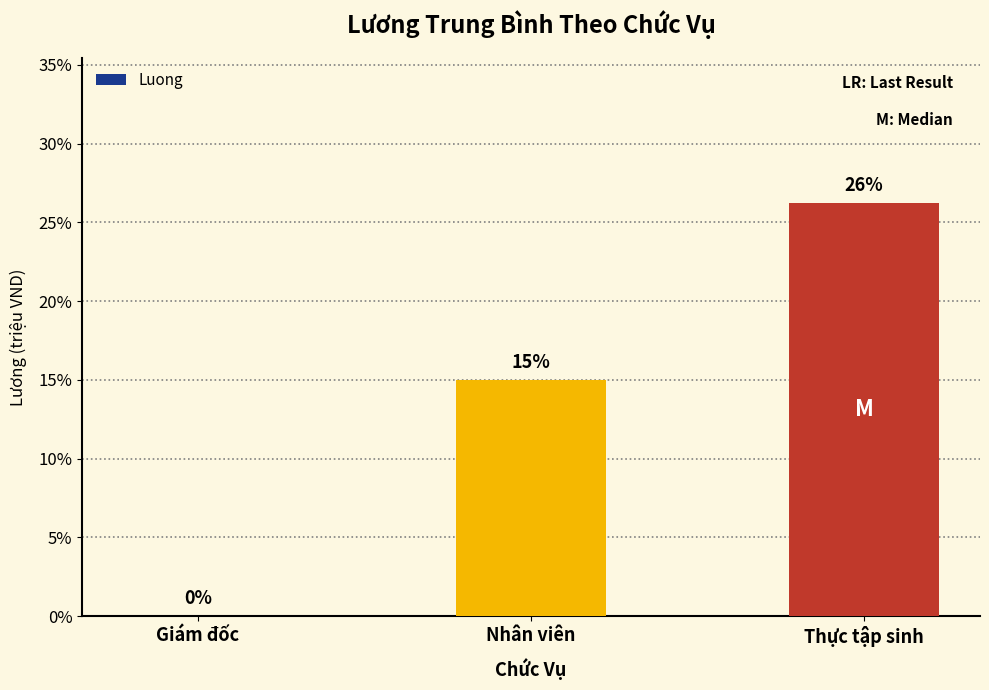

Are the bars horizontal?

No